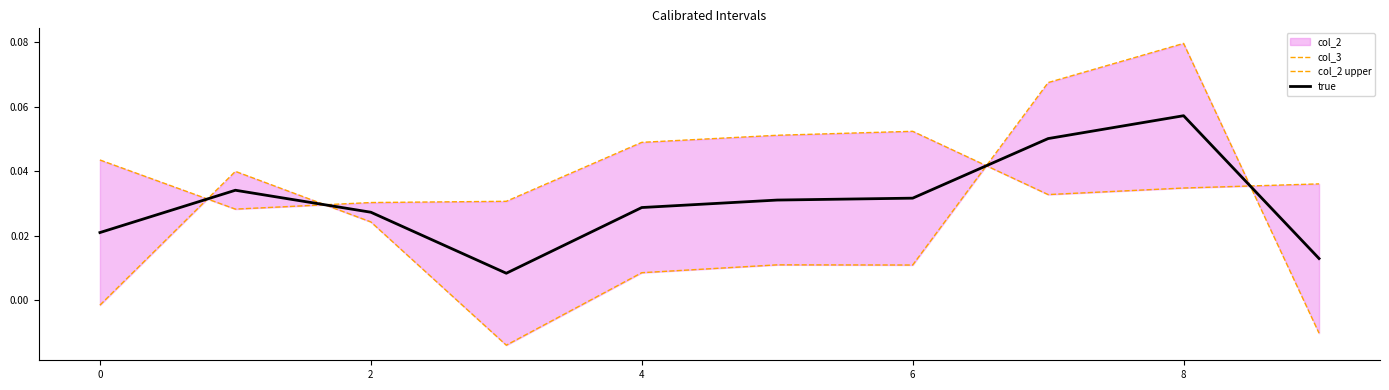

After their last crossing, which series has the higher values: col_3 or true?

true